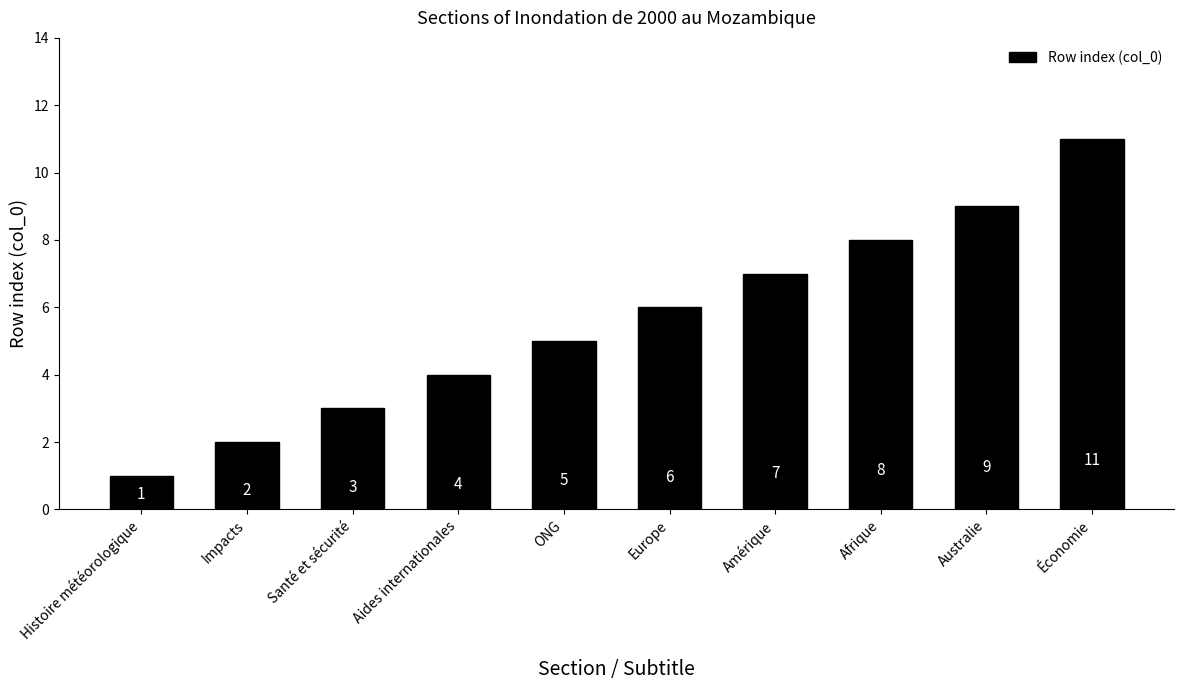

What is the change in value from Santé et sécurité to Australie?

+6